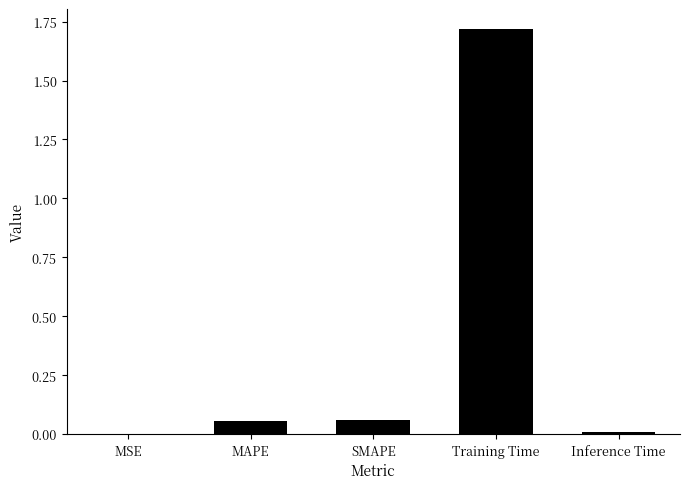

What is the sum of all values?

1.8